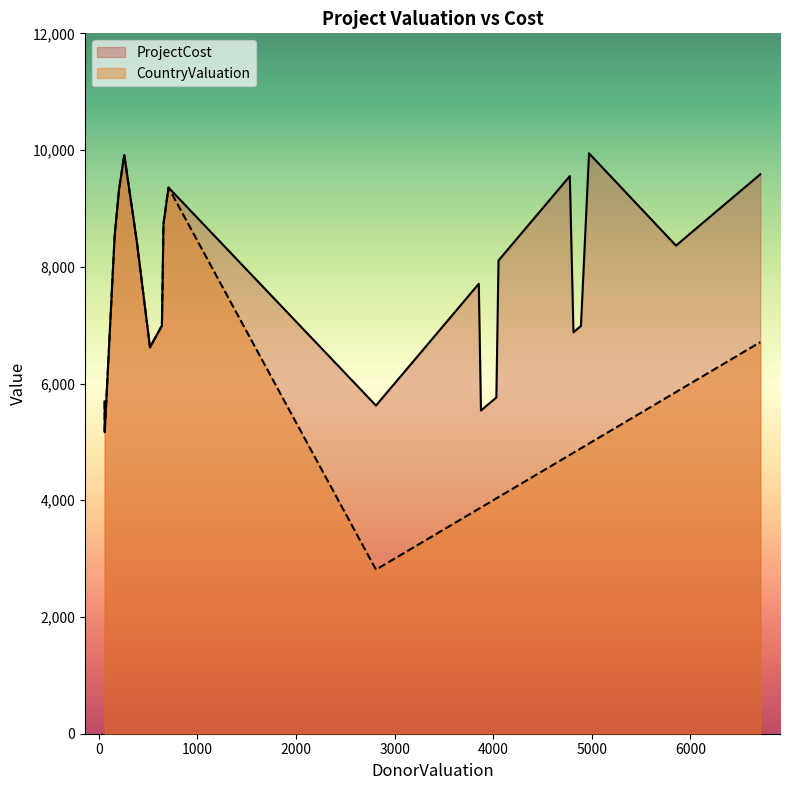

The value of ProjectCost at HCProject14 is 9699. True or false?

False